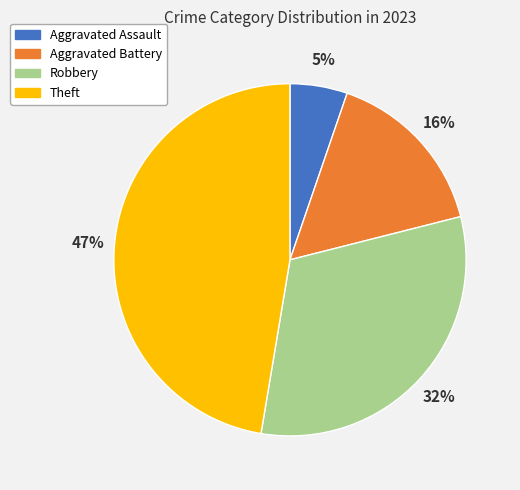

Do Aggravated Assault and Theft together represent more than half of the pie?

Yes